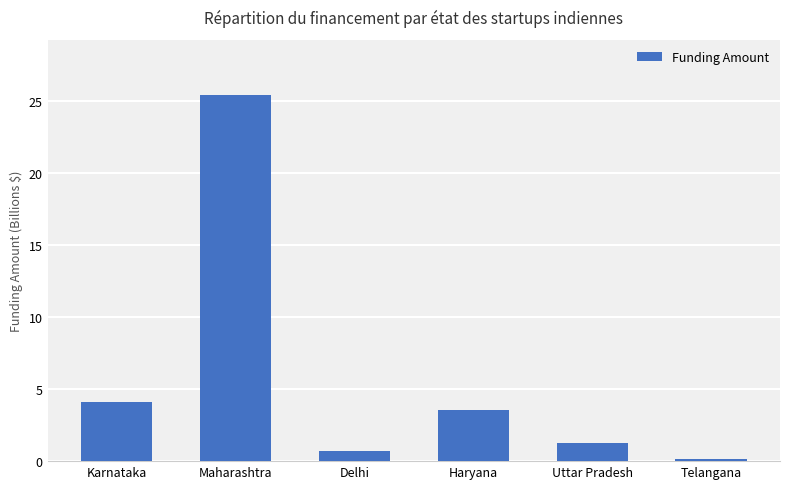

How many values are below 3?

3